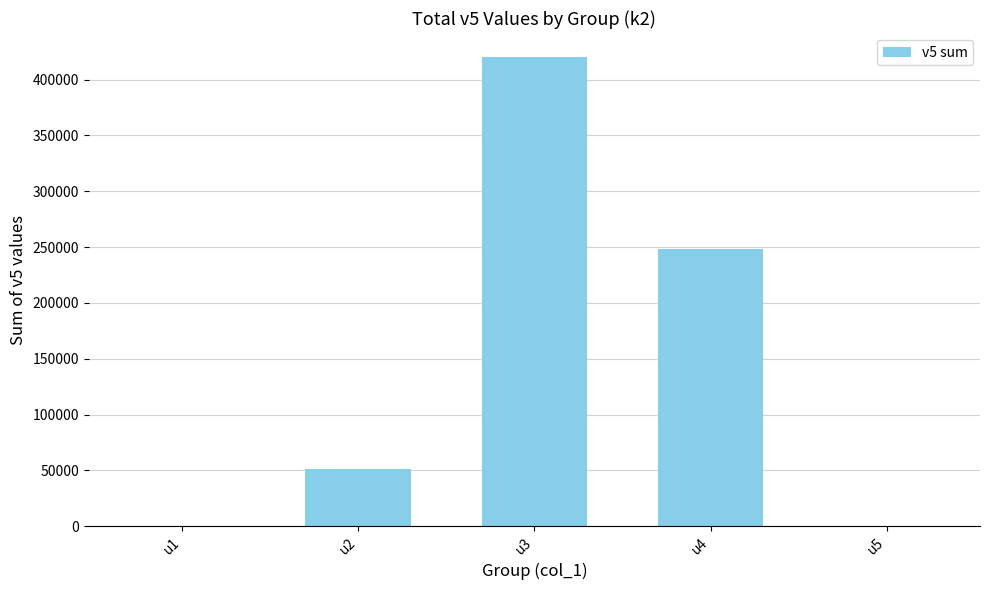

Count the number of data series in this chart.

1